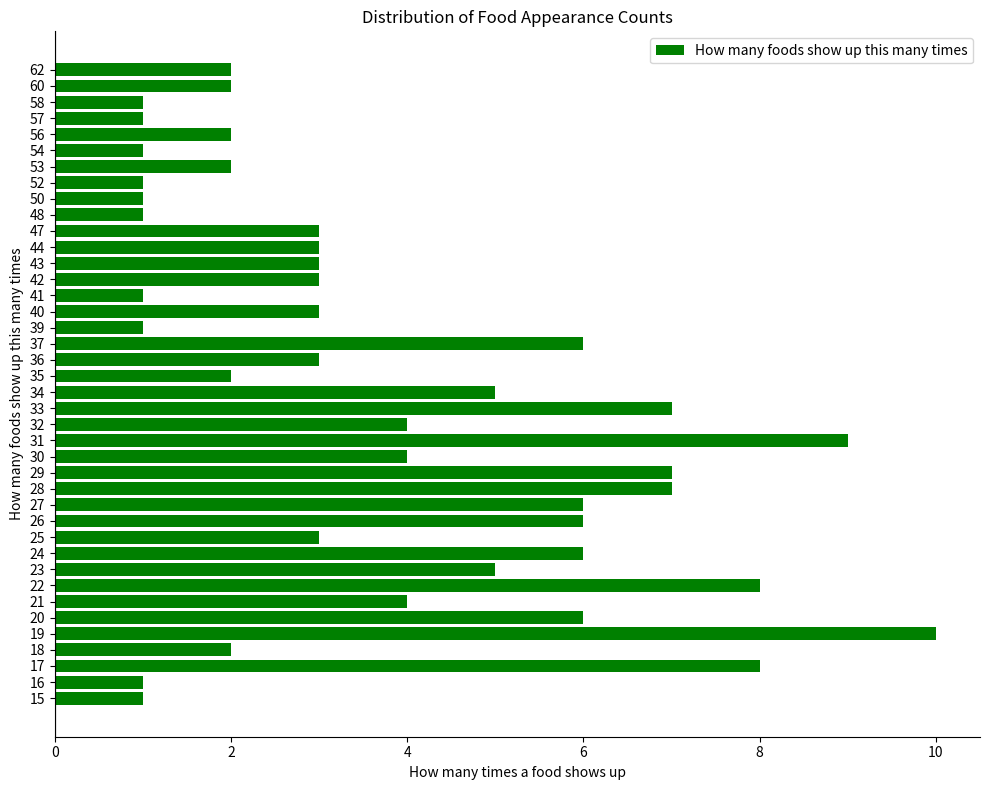

What value does the data have at 47?

3